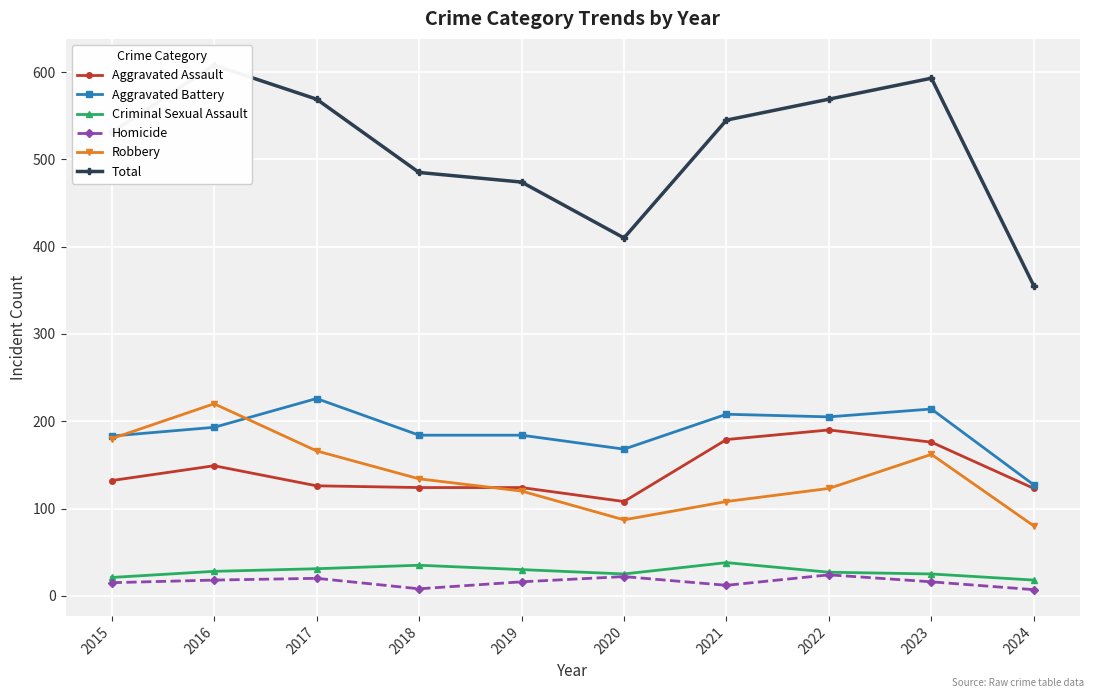

What is the highest value of the Aggravated Assault series?

190